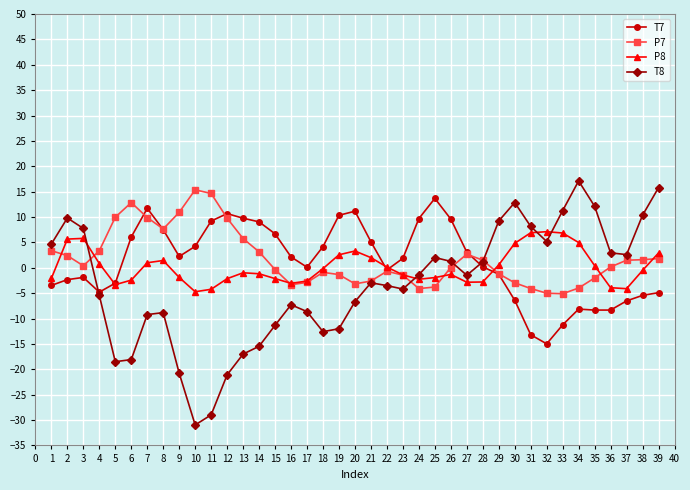

Which label corresponds to the smallest value in the chart?

10